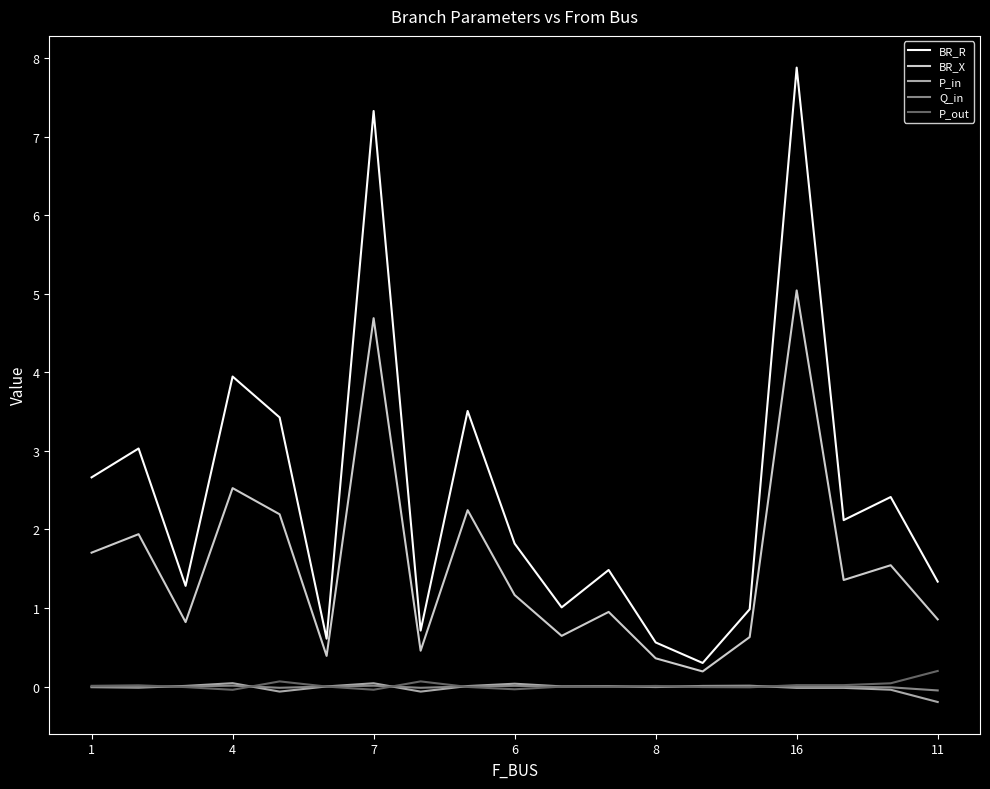

What is the difference between the second highest and second lowest values in the P_in series?

0.1